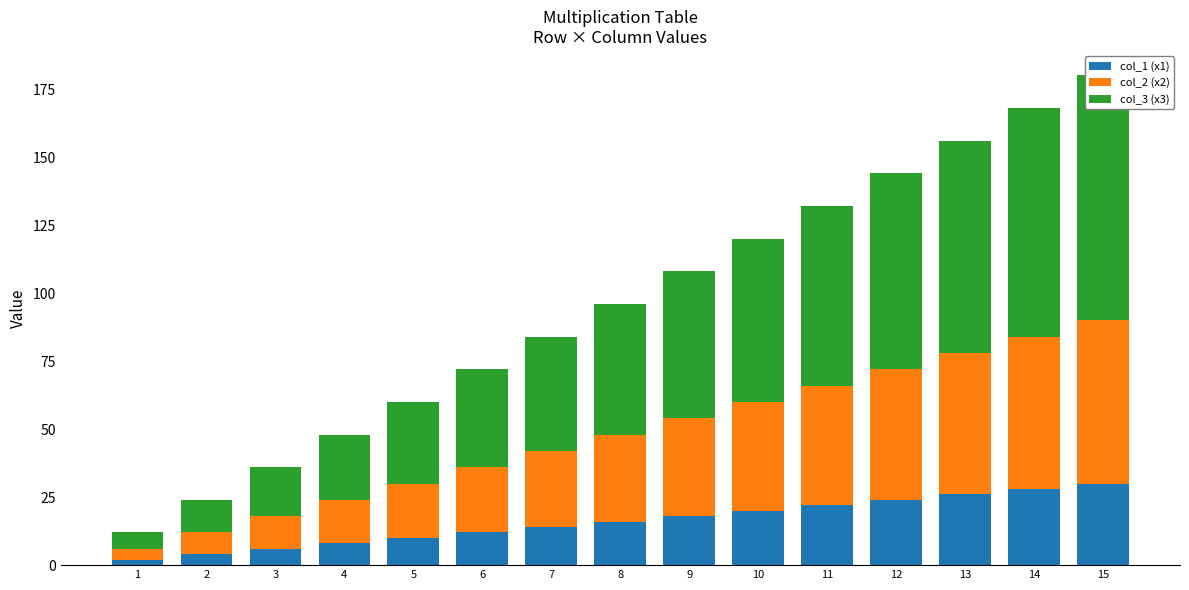

Reading left to right, list all the values displayed in this chart.

col_1 (x1): 2	4	6	8	10	12	14	16	18	20	22	24	26	28	30
col_2 (x2): 4	8	12	16	20	24	28	32	36	40	44	48	52	56	60
col_3 (x3): 6	12	18	24	30	36	42	48	54	60	66	72	78	84	90